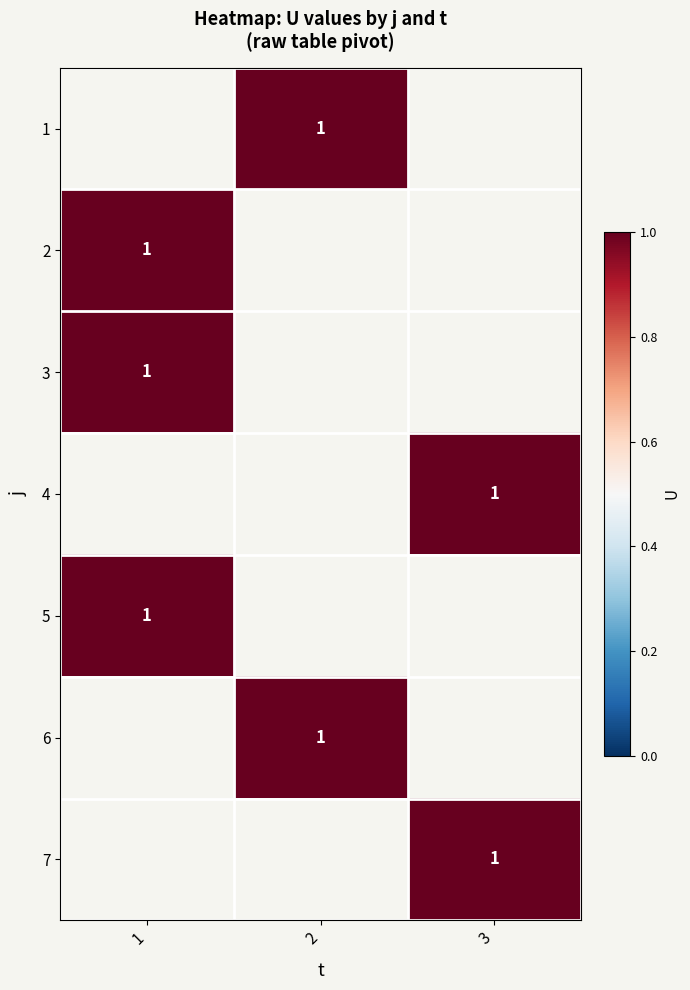

Rank the series by their average value, from lowest to highest.

1, 2, 3, 4, 5, 6, 7